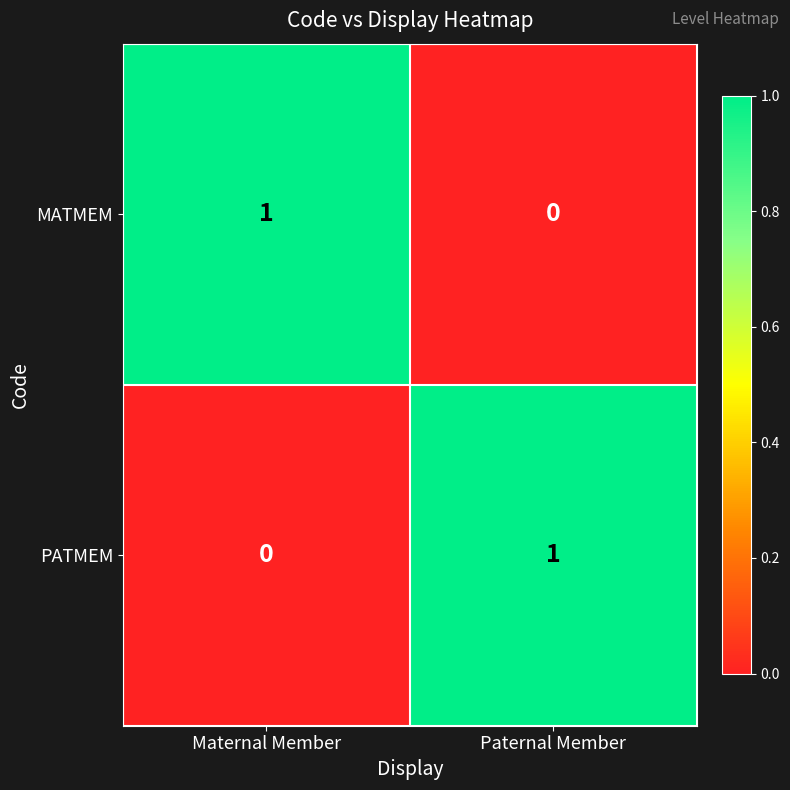

Rank the categories by PATMEM value from highest to lowest.

Paternal Member, Maternal Member